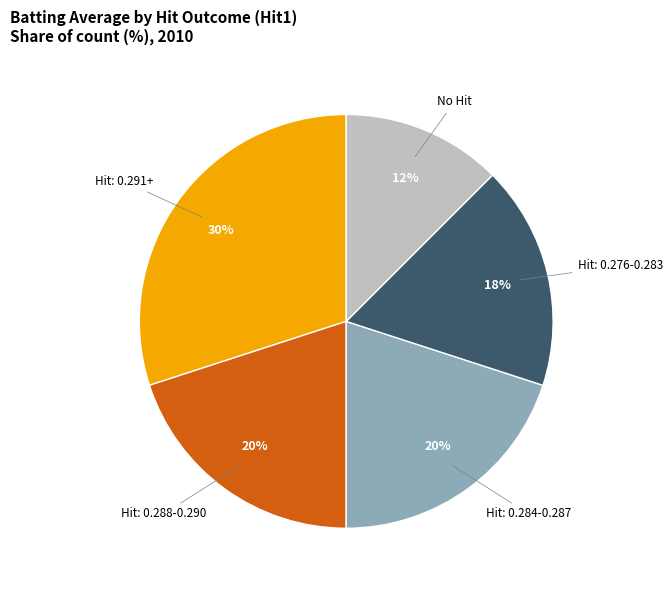

Do Hit: 0.276-0.283 and Hit: 0.284-0.287 together represent more than half of the pie?

No